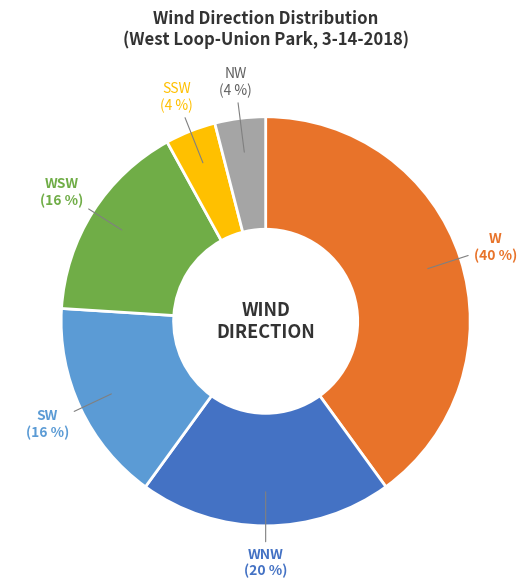

To the nearest percent, what is the difference between the largest and smallest slice percentages?

36%